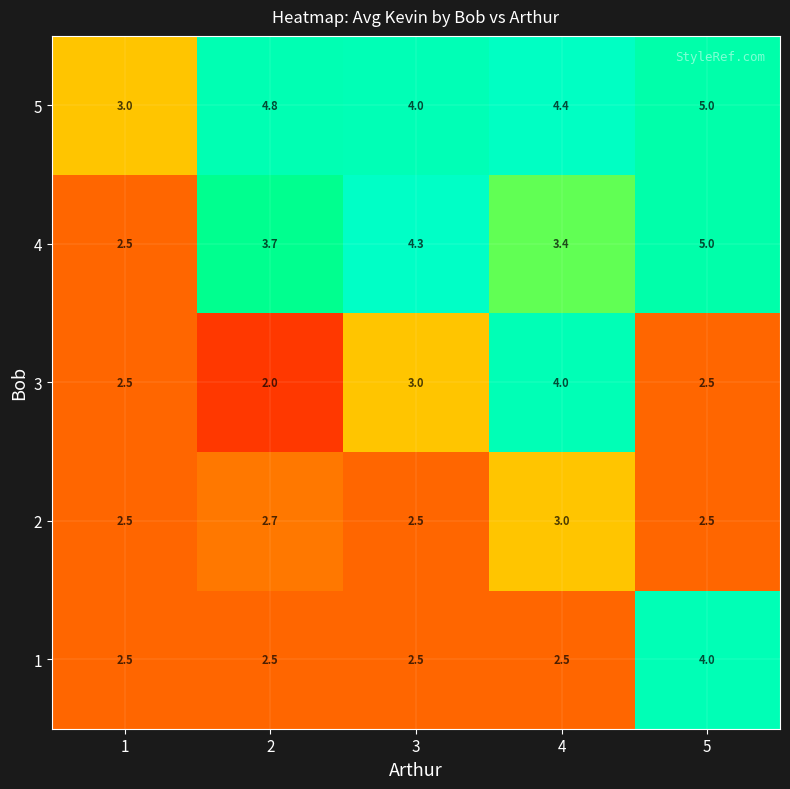

What is the difference between the maximum and second lowest values in the 3 series?

1.5